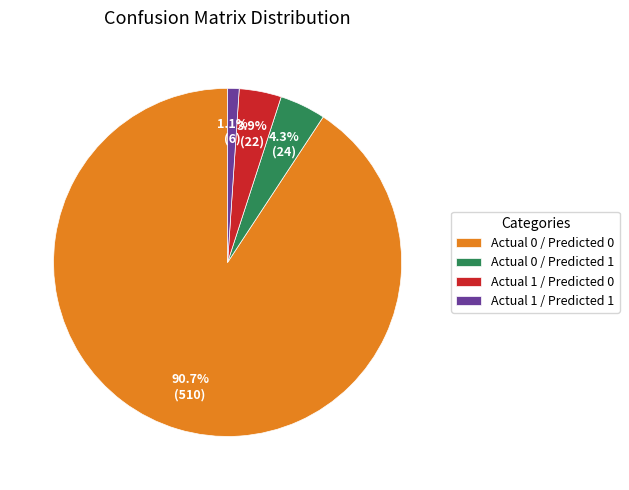

Which slice represents more than half of the pie?

Actual 0 / Predicted 0